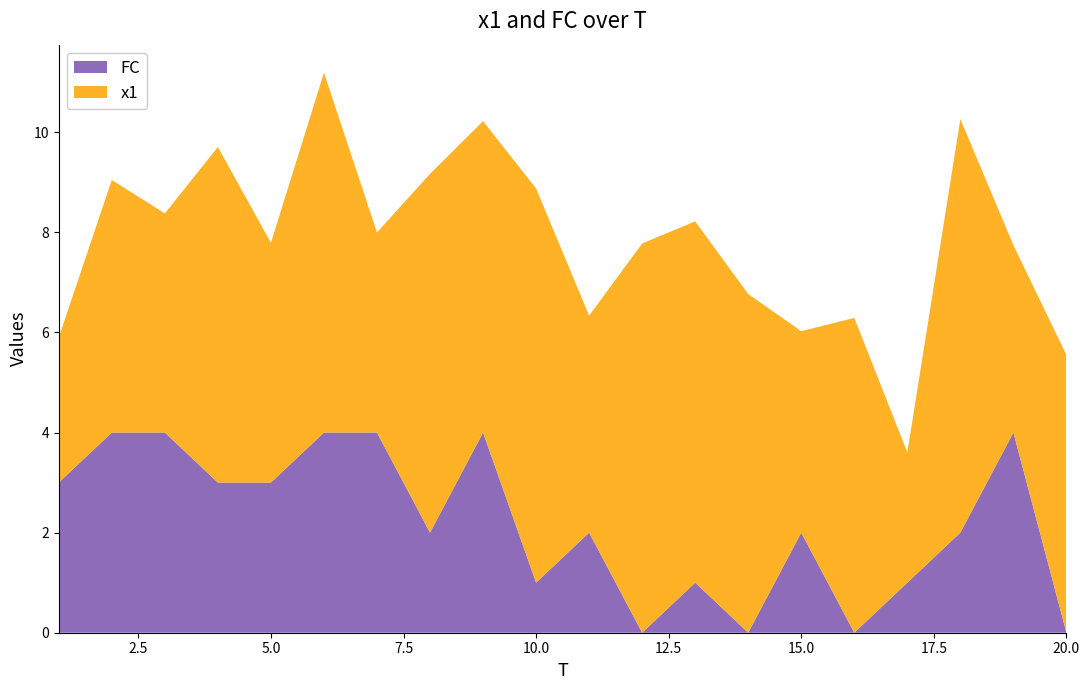

Reading left to right, what are all the values shown in this chart?

x1: 2.9	5.0	4.4	6.7	4.8	7.2	4.0	7.2	6.2	7.9	4.3	7.8	7.2	6.8	4.0	6.3	2.6	8.3	3.7	5.5
FC: 3.0	4.0	4.0	3.0	3.0	4.0	4.0	2.0	4.0	1.0	2.0	0.0	1.0	0.0	2.0	0.0	1.0	2.0	4.0	0.0